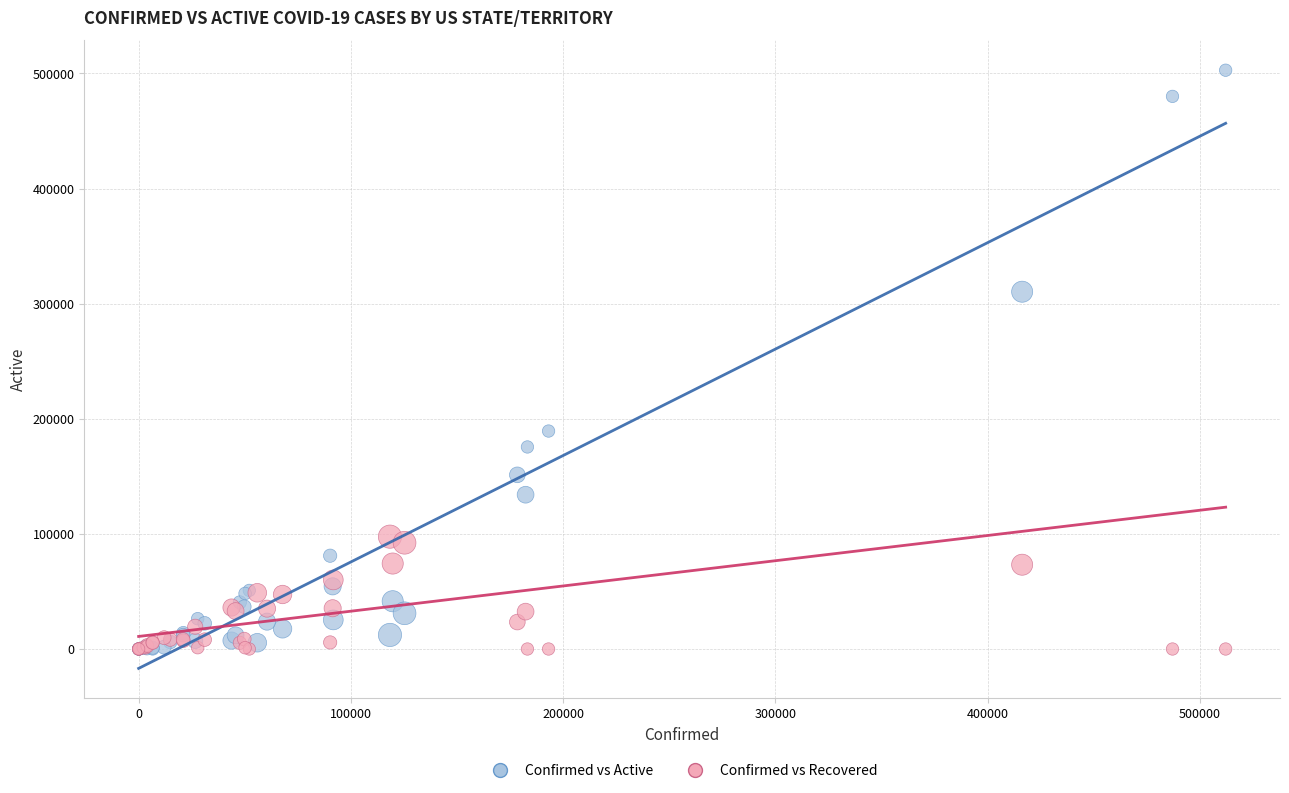

What are all the series names shown in the legend?

Confirmed vs Active, Confirmed vs Recovered